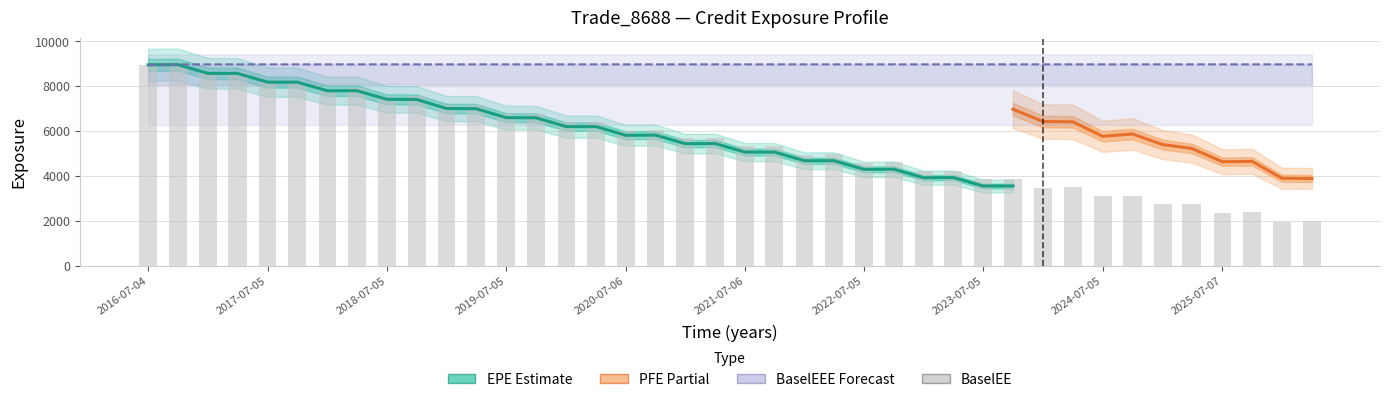

Which has a higher value, 2019-07-05 or 2026-01-05?

2019-07-05